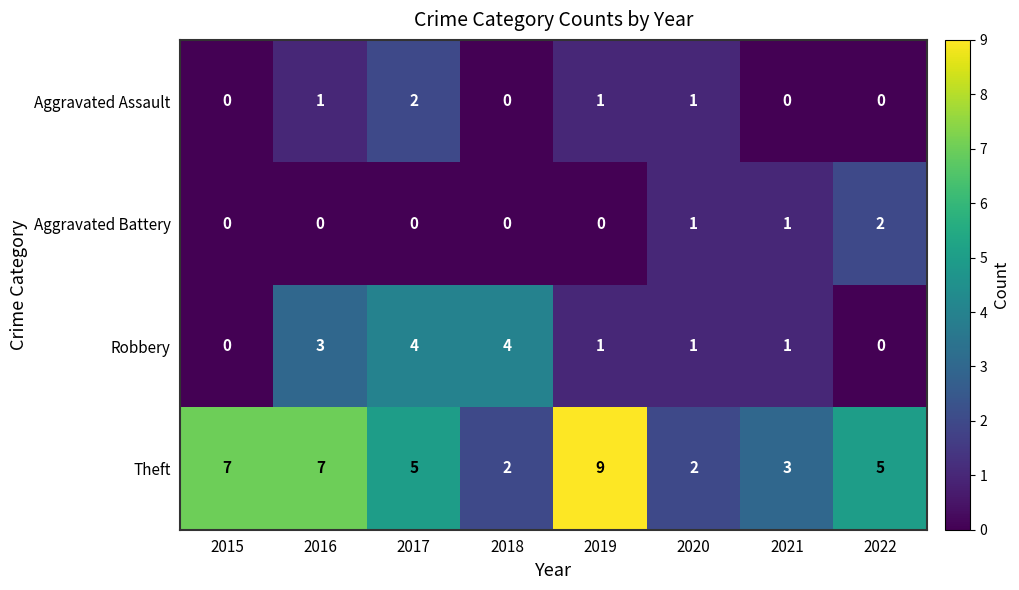

Which series has the largest total across all categories?

Theft